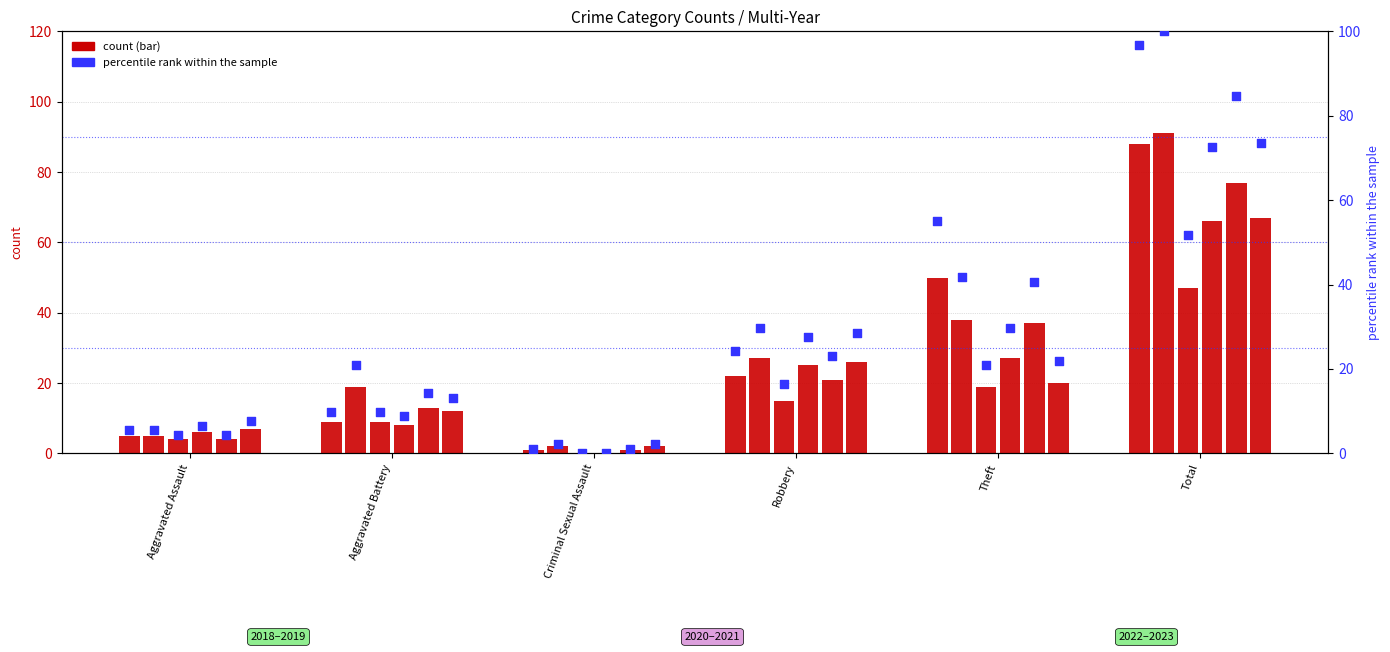

Approximately how many times larger is the value at Aggravated Assault compared to Aggravated Battery?

0.6